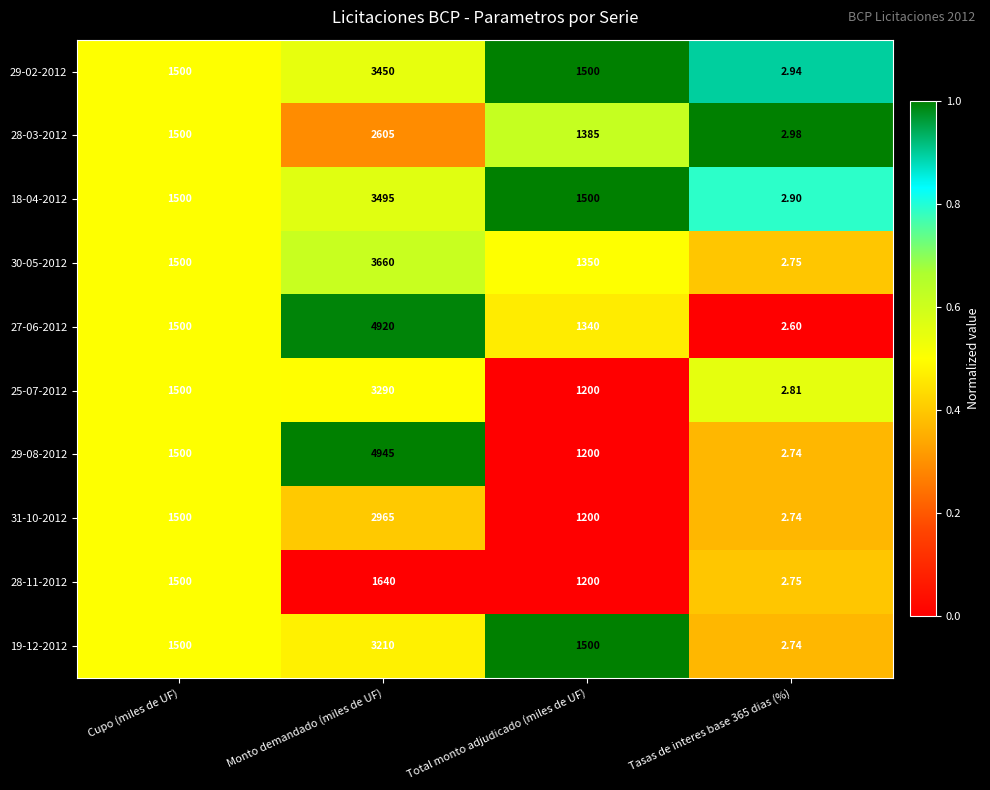

Where is 25-07-2012 nearest to the value 1646?

Cupo (miles de UF)